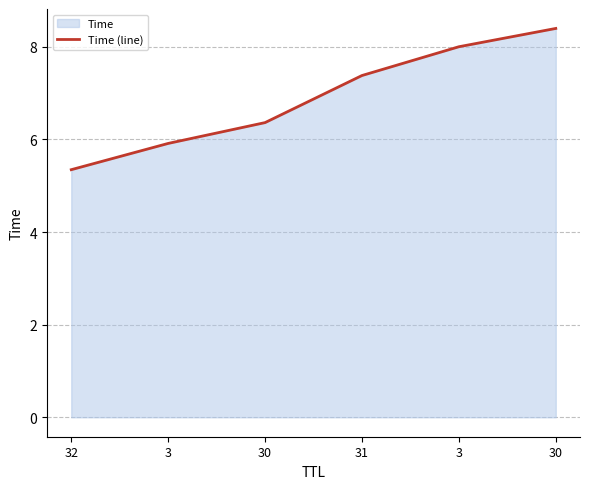

What is the minimum value shown in the chart?

5.3